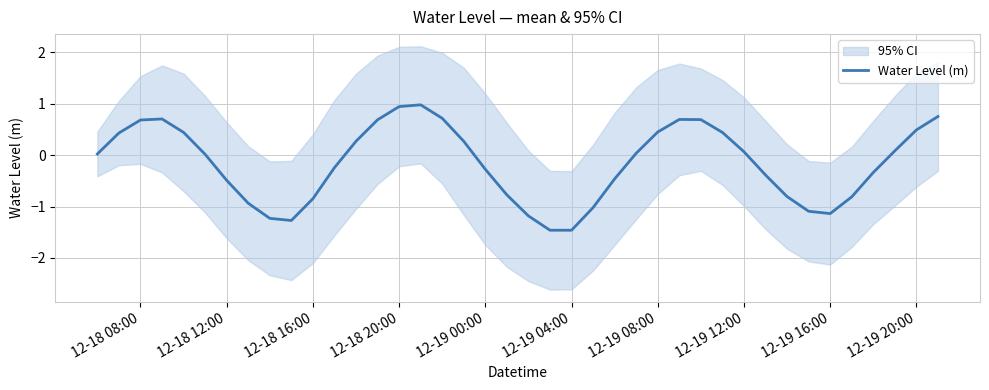

What is the highest value of the Water Level (m) series?

1.0